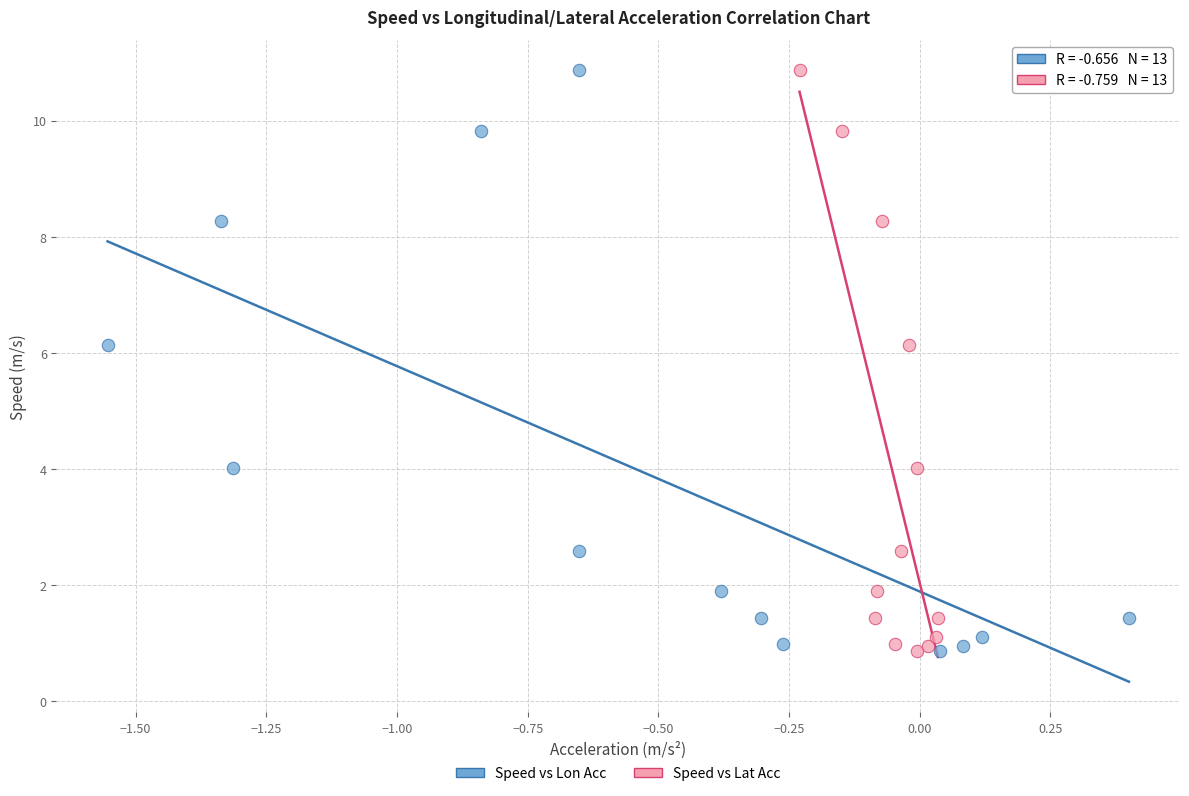

What are all the series names shown in the legend?

Speed vs Lon Acc, Speed vs Lat Acc